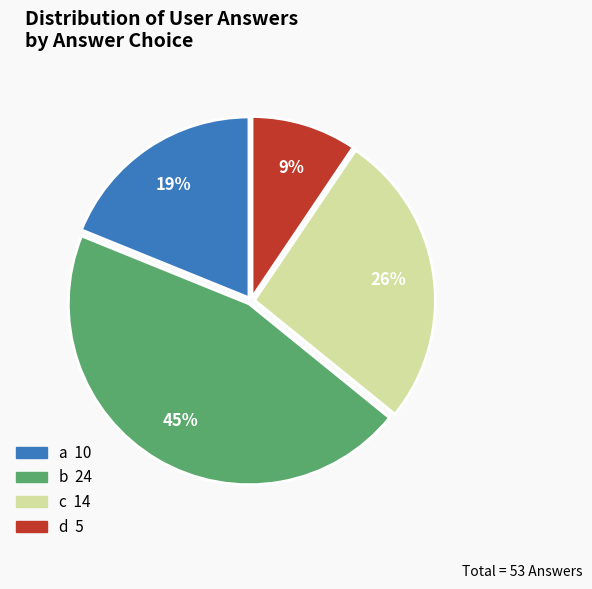

Which slice is the largest?

b